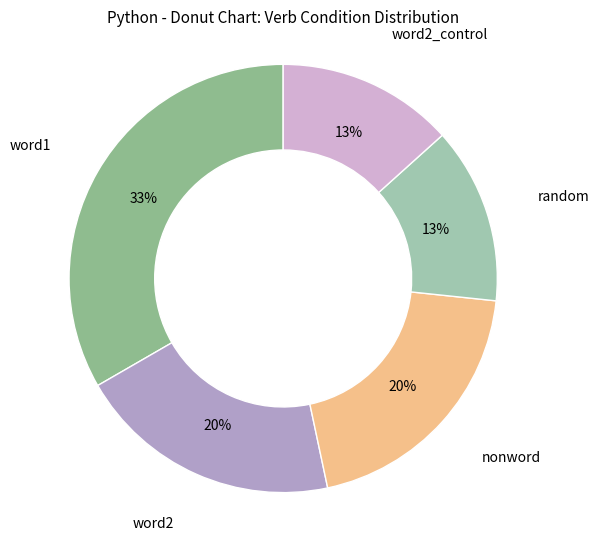

Does any single category account for the majority?

No